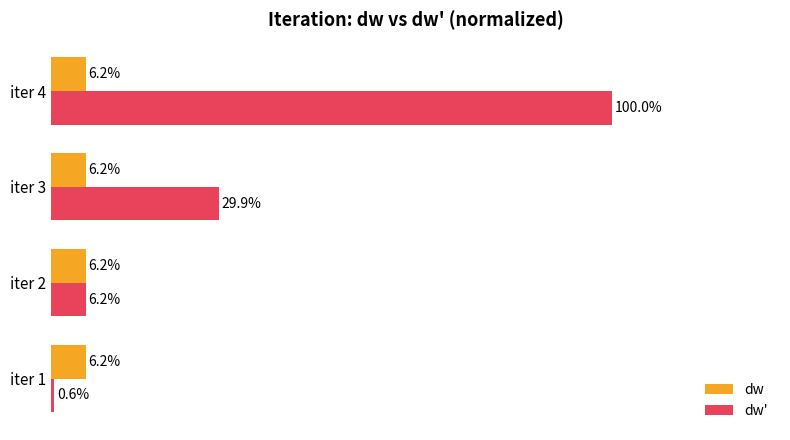

Between iter 2 and iter 4, which series saw the biggest shift?

dw'